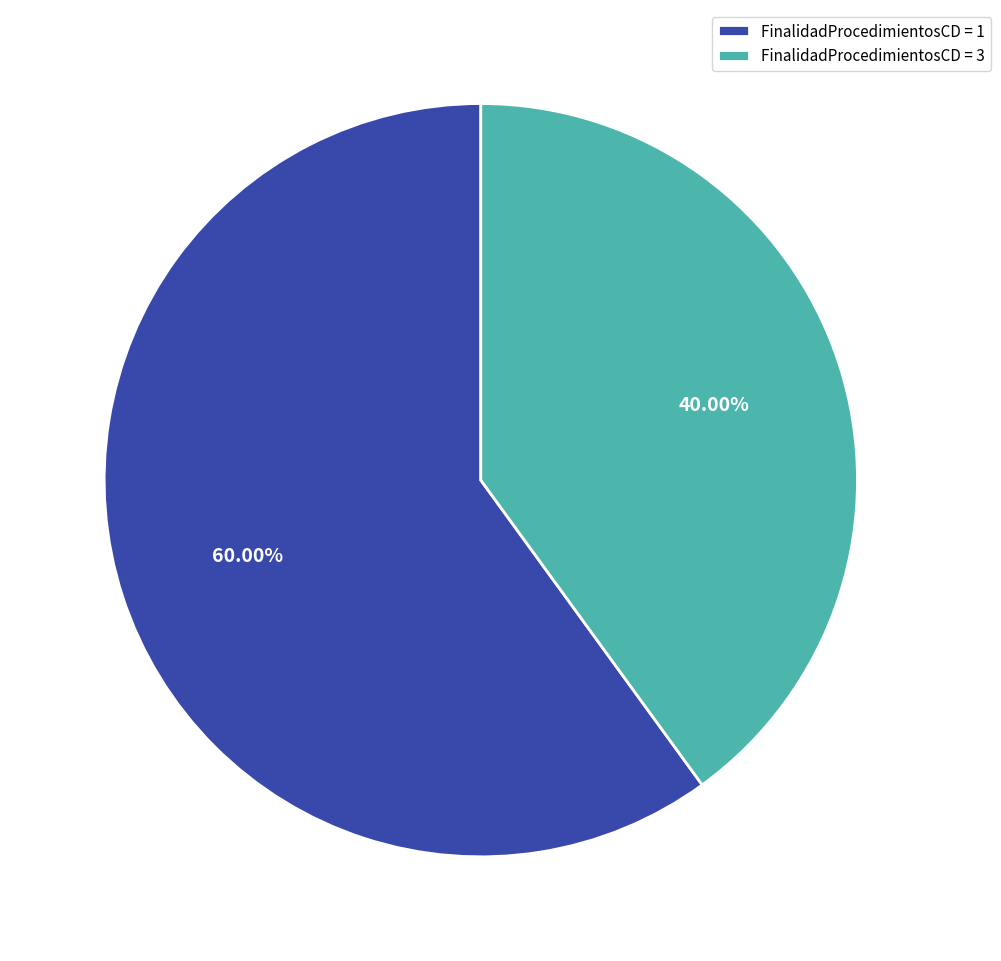

What is the largest slice in the pie chart?

FinalidadProcedimientosCD = 1